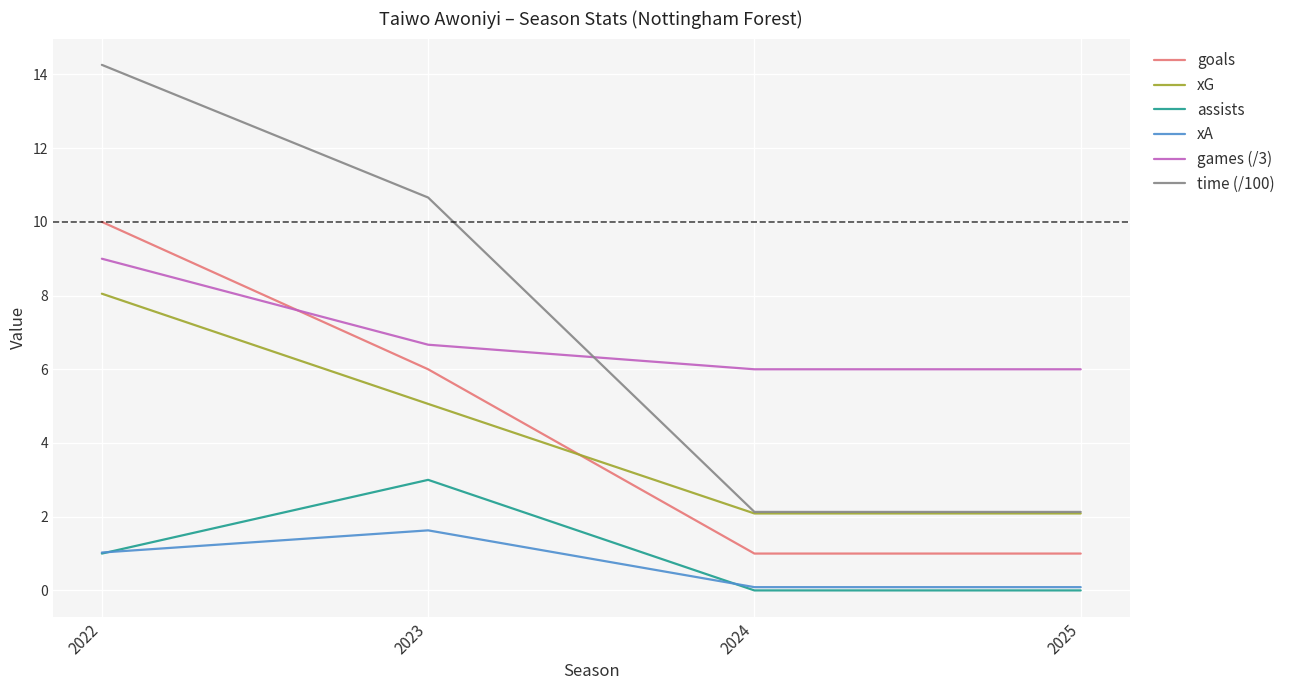

True or false: goals and assists intersect in this chart.

False